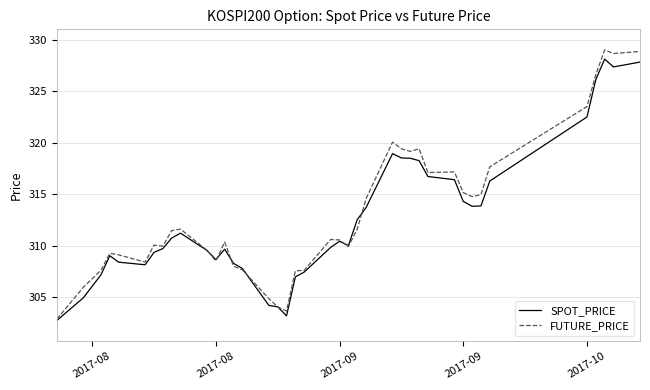

Which series has the largest range (max minus min)?

FUTURE_PRICE